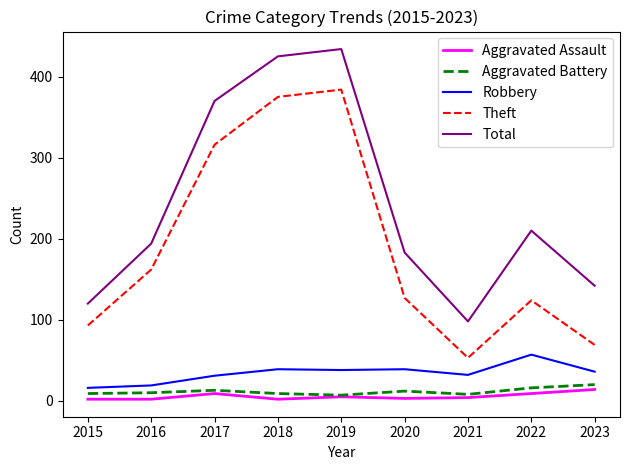

True or false: Aggravated Assault and Total cross at least once.

False